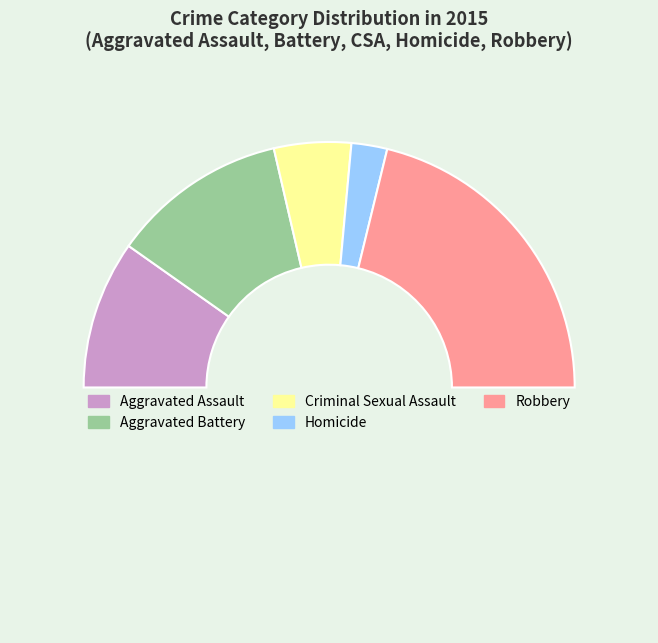

Count the number of slices in the pie.

6